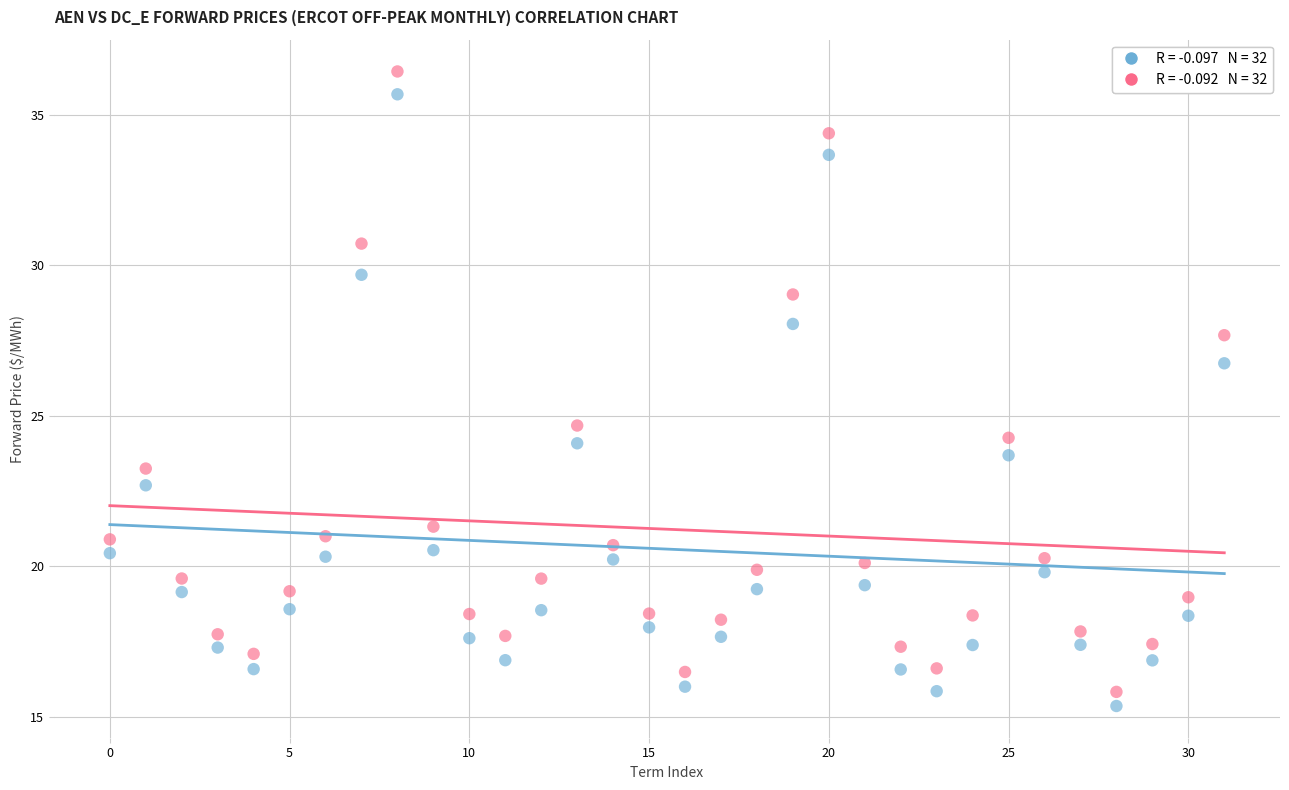

Across all data points, what is the range of Y values (max minus min)?

21.1